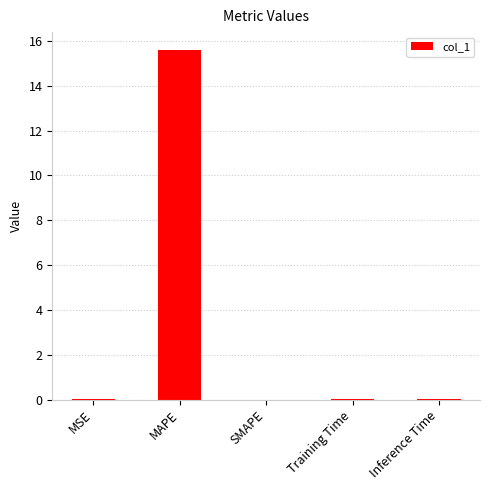

How many series are shown in this chart?

1